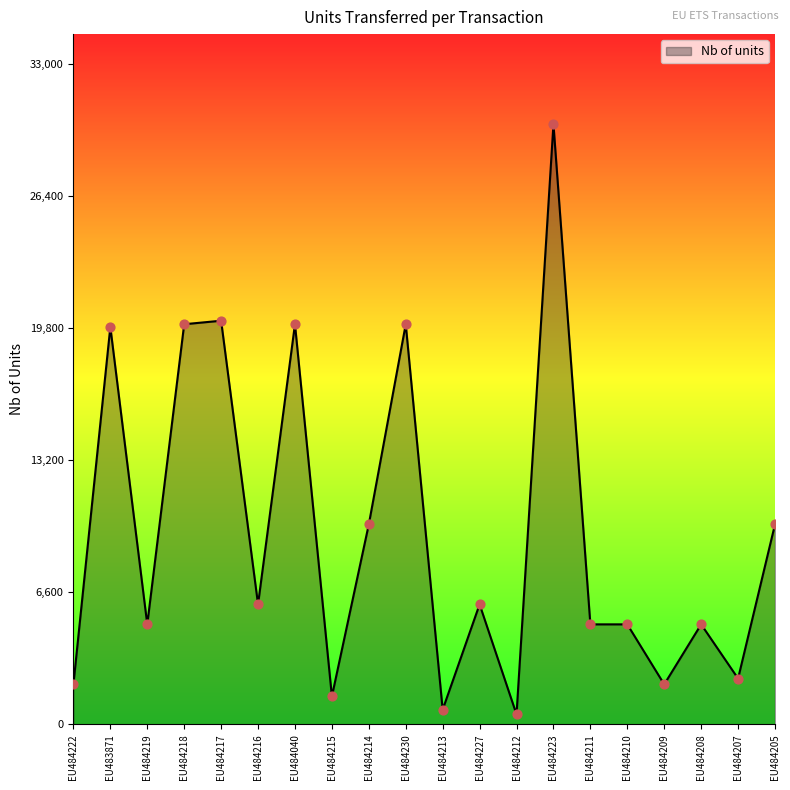

Between EU484223 and EU484215, which is larger?

EU484223